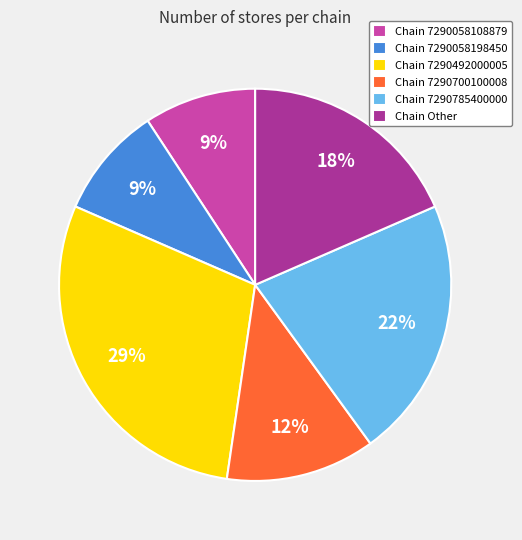

To the nearest percent, what portion does Chain 7290492000005 represent?

29%